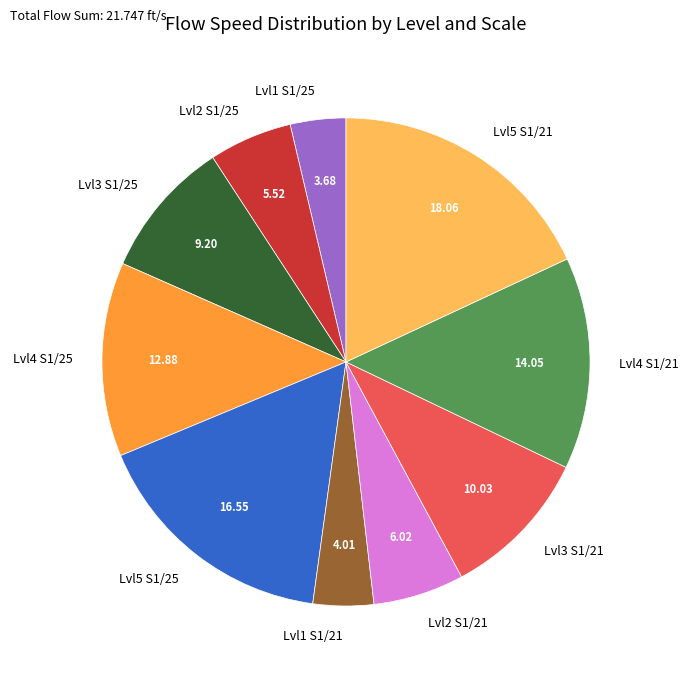

Does any single category account for the majority?

No